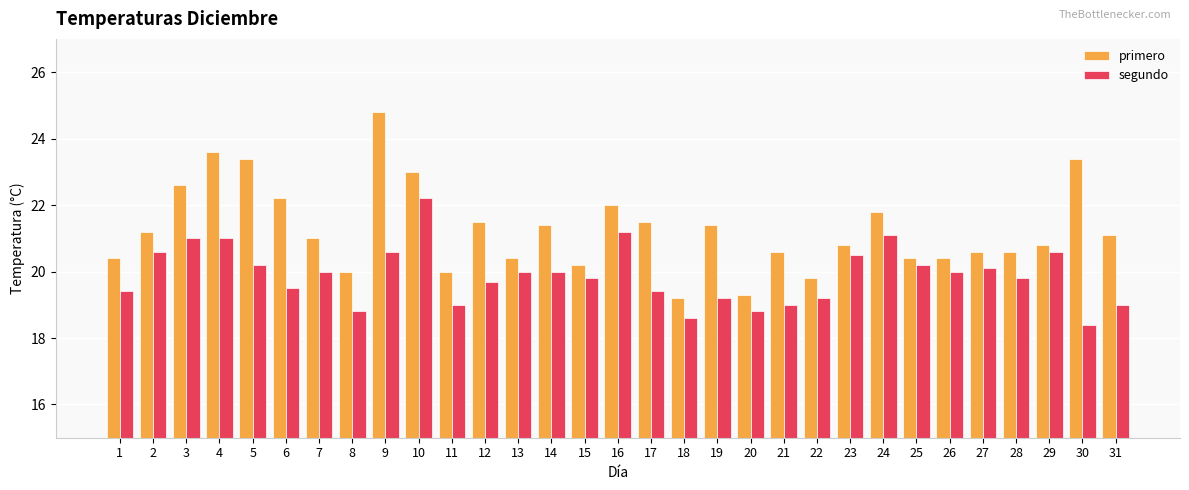

Which series has the widest spread of values?

primero